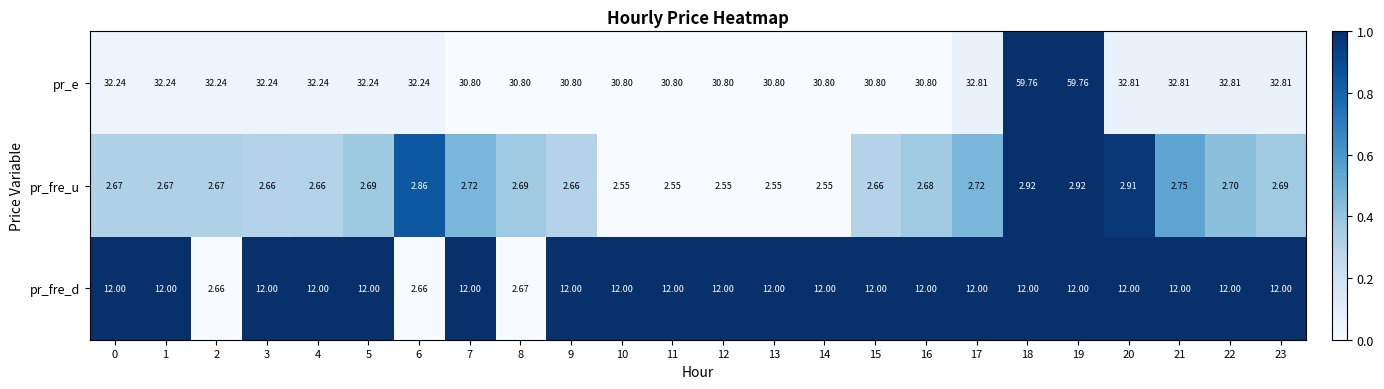

Which series has the largest total across all categories?

pr_e